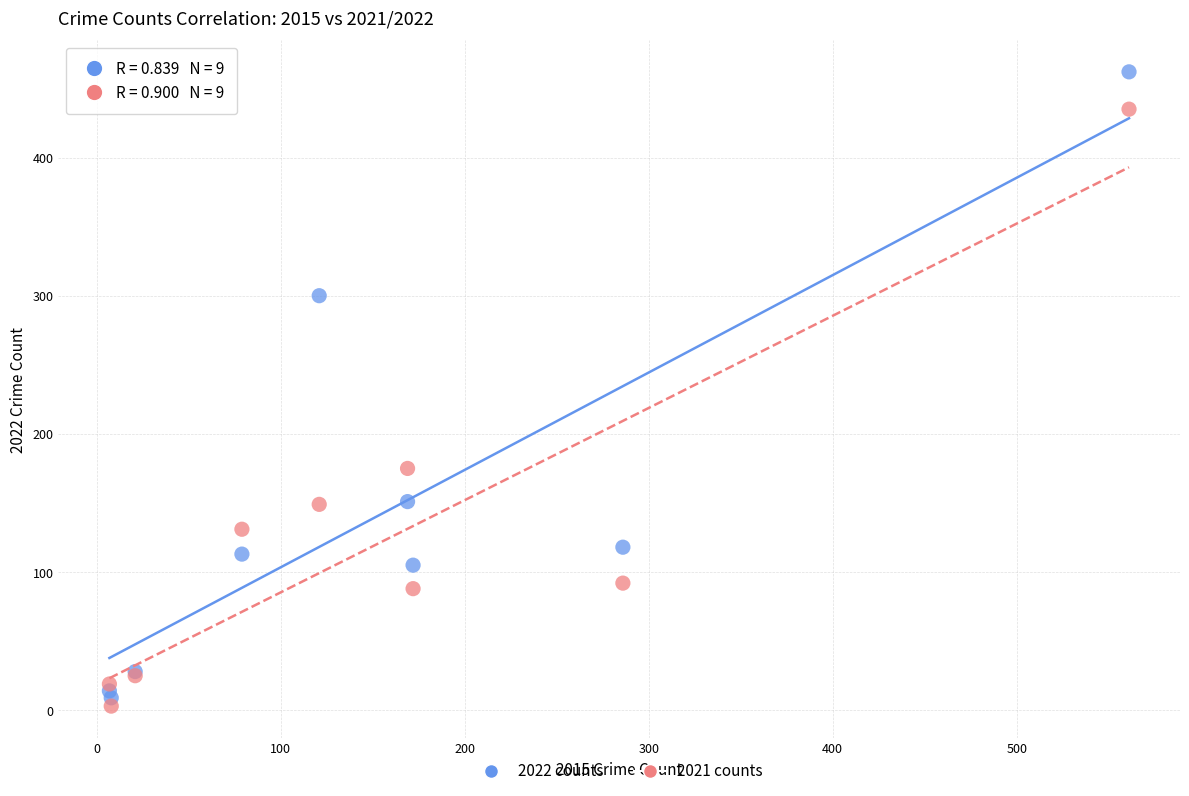

What is the X range (max minus min) for the scatter plot?

554